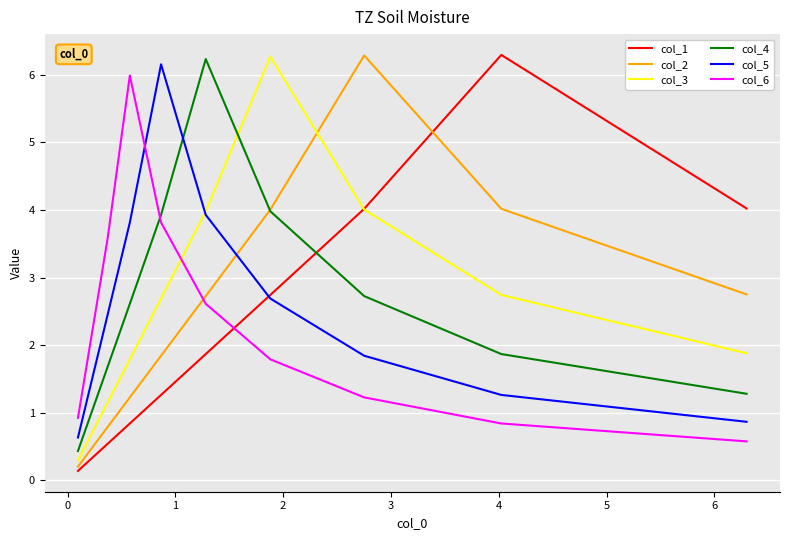

Count the number of categories in the chart.

10